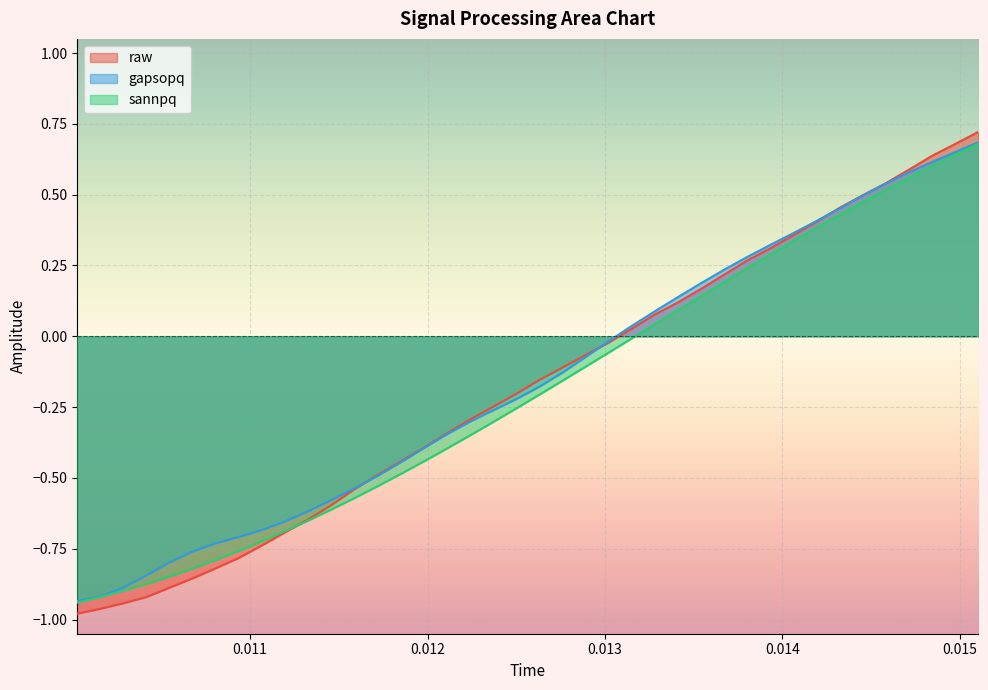

True or false: sannpq and gapsopq cross at least once.

False